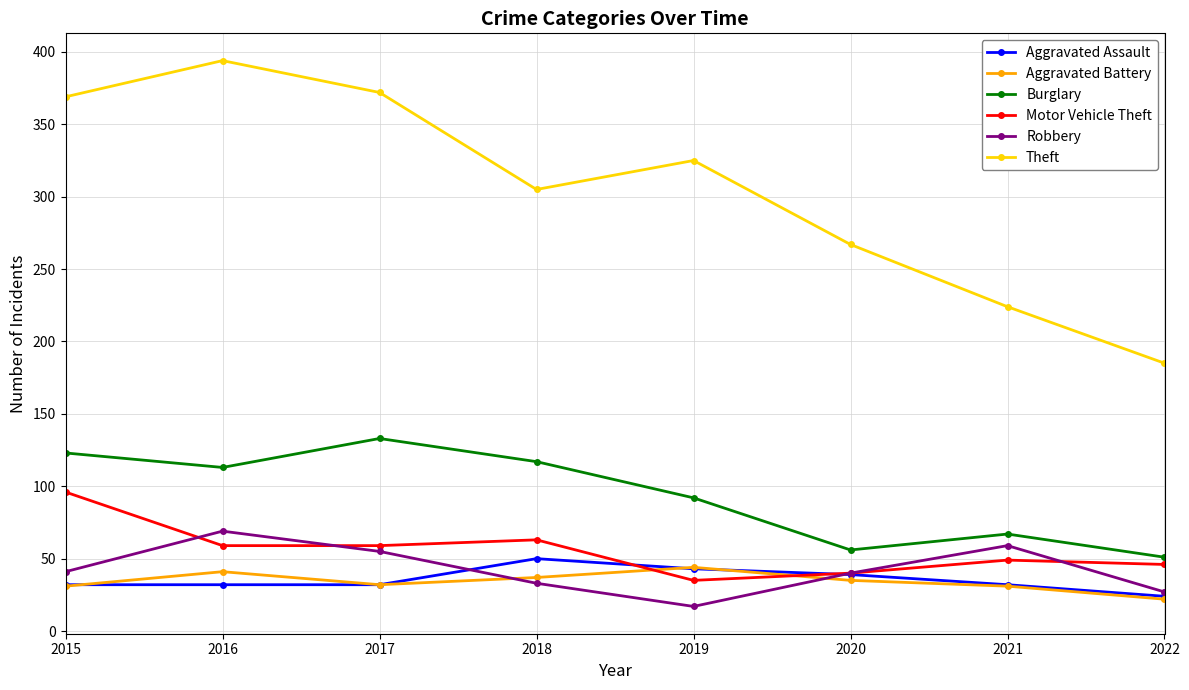

At which category does the chart reach its peak across all series?

2016